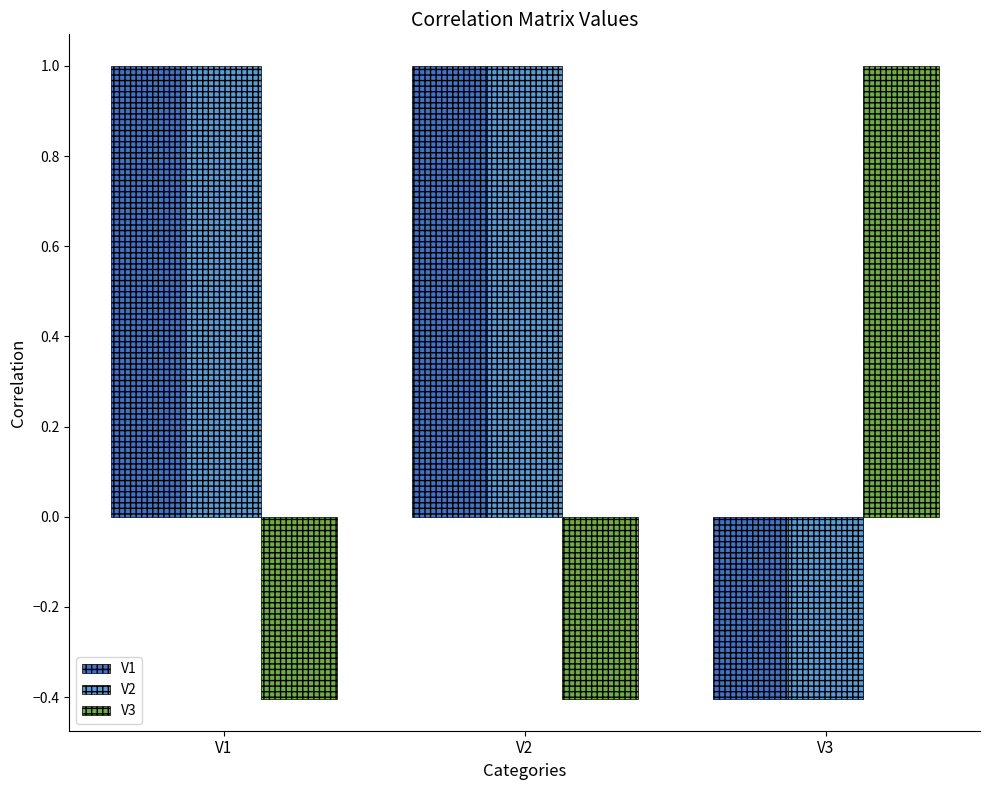

What is the minimum value shown in the chart?

-0.4